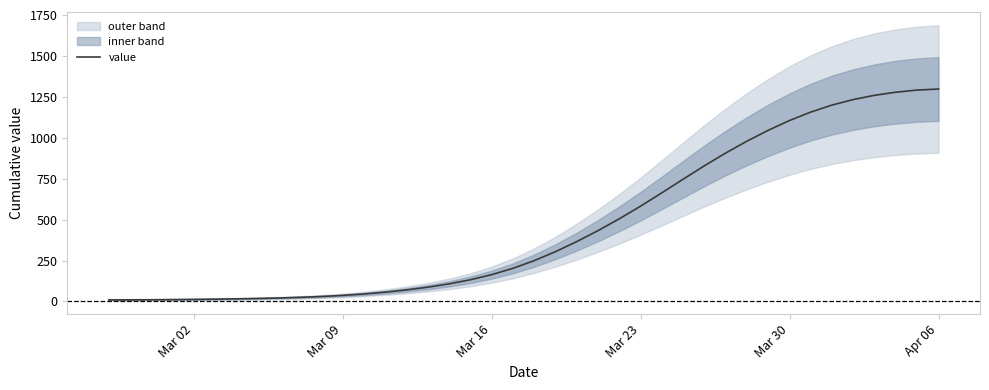

What is the maximum value for value?

1297.5